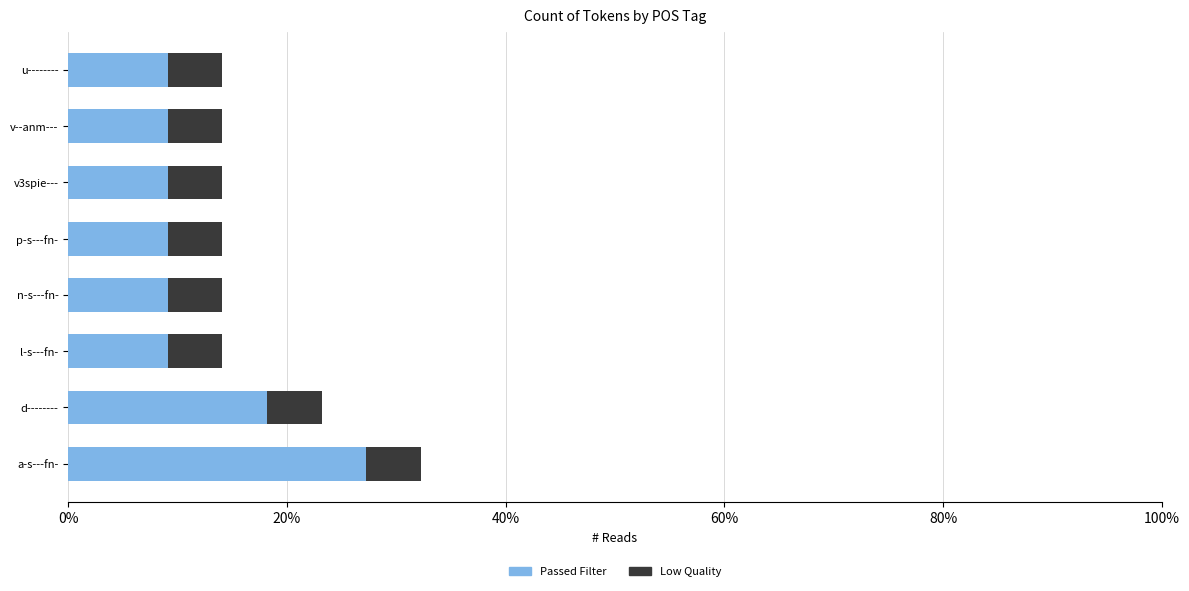

What is the average value of the Passed Filter series?

0.1